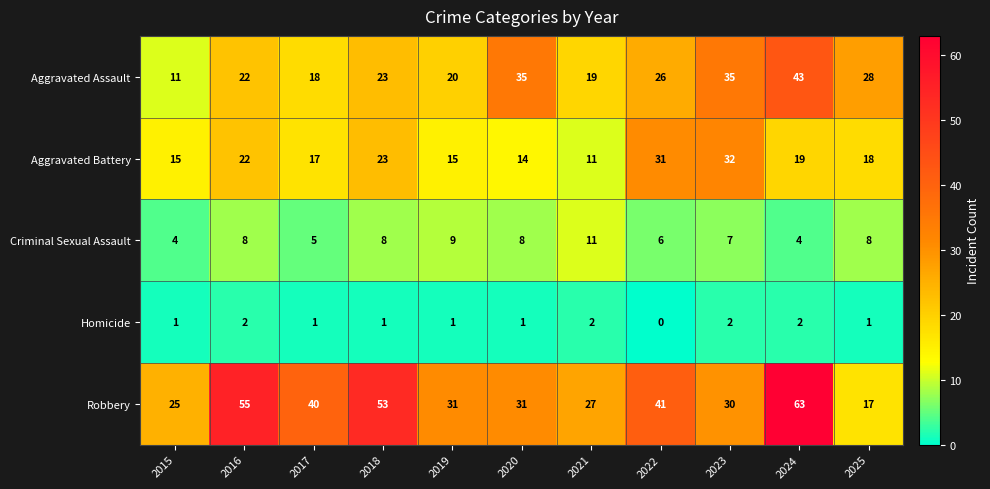

What is the greatest value displayed?

63